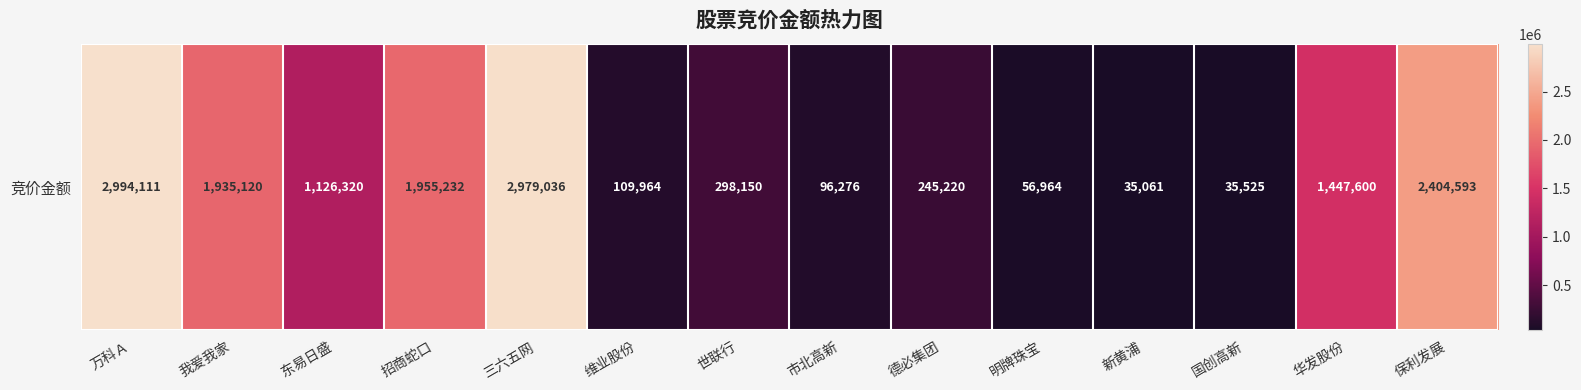

What is the smallest value displayed?

35061